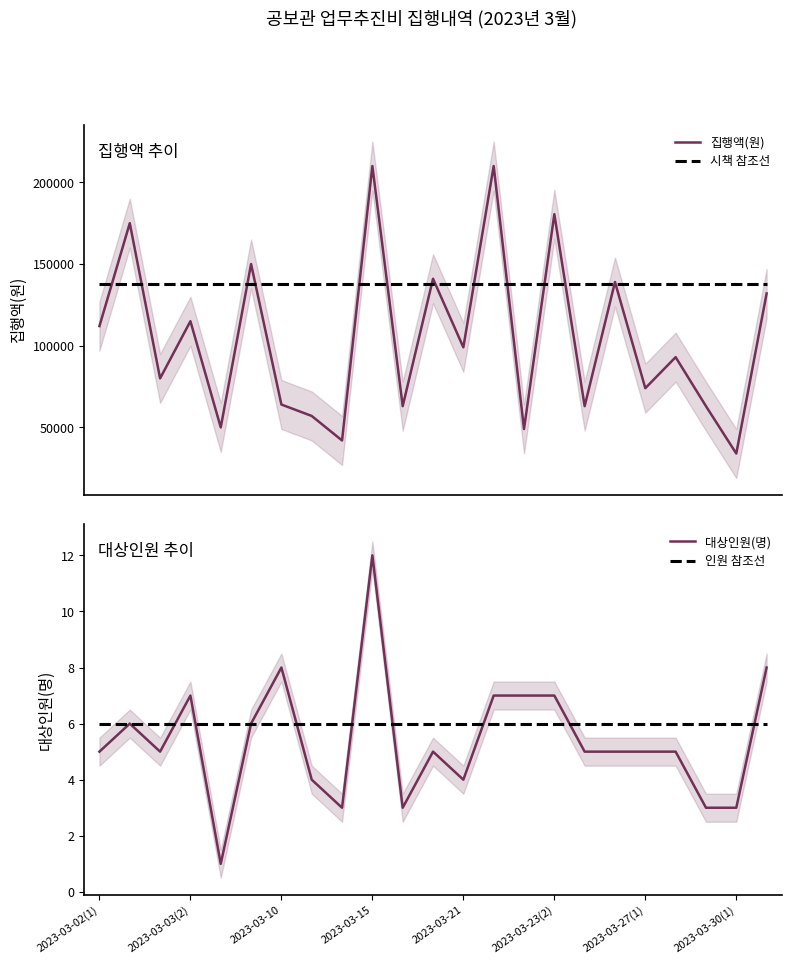

What is the maximum value for 시책 참조선?

138000